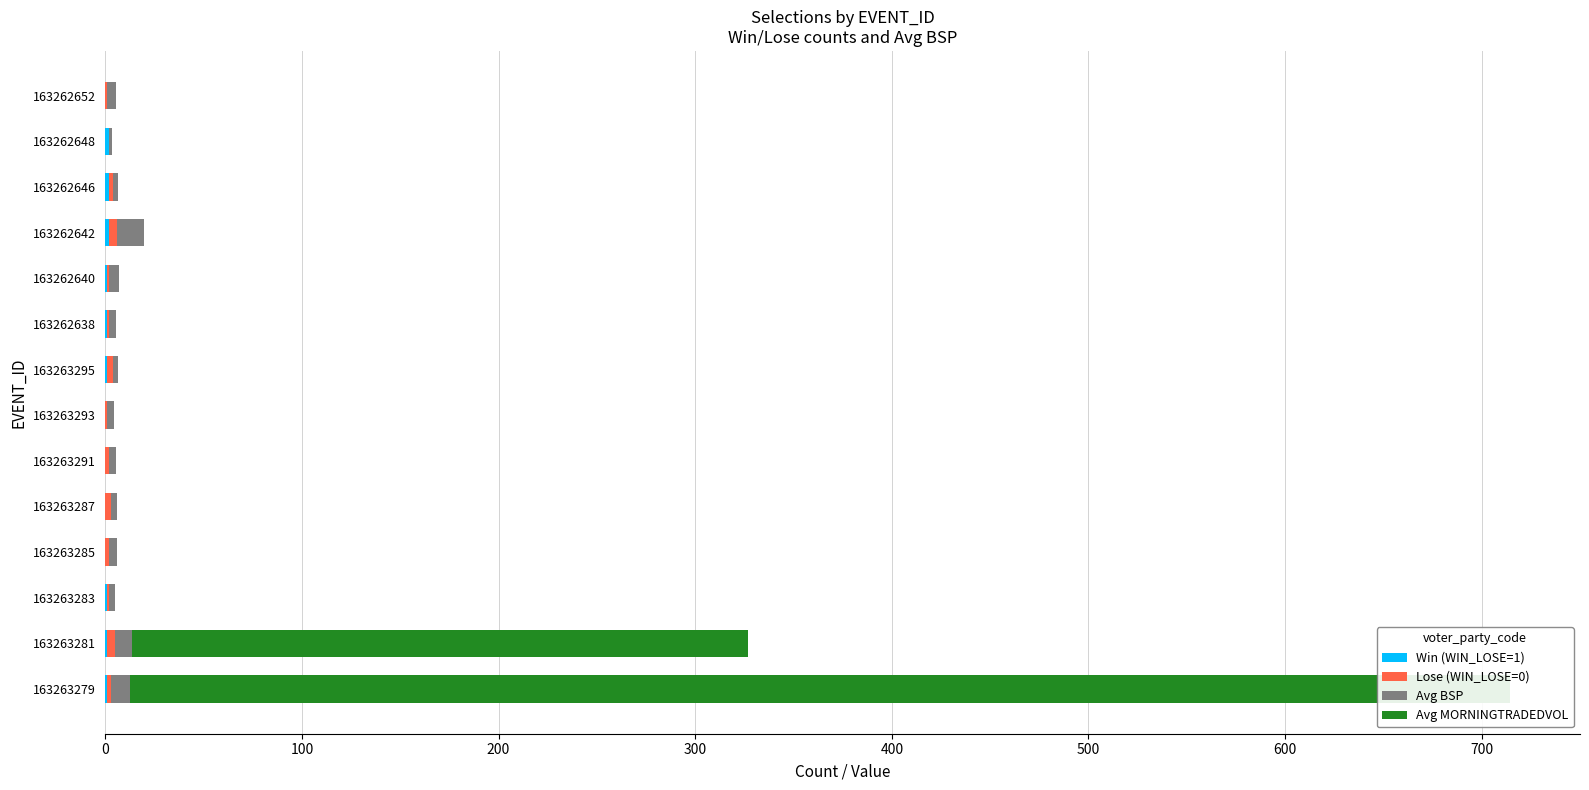

What is the spread (max minus min) of values at 12?

2.0